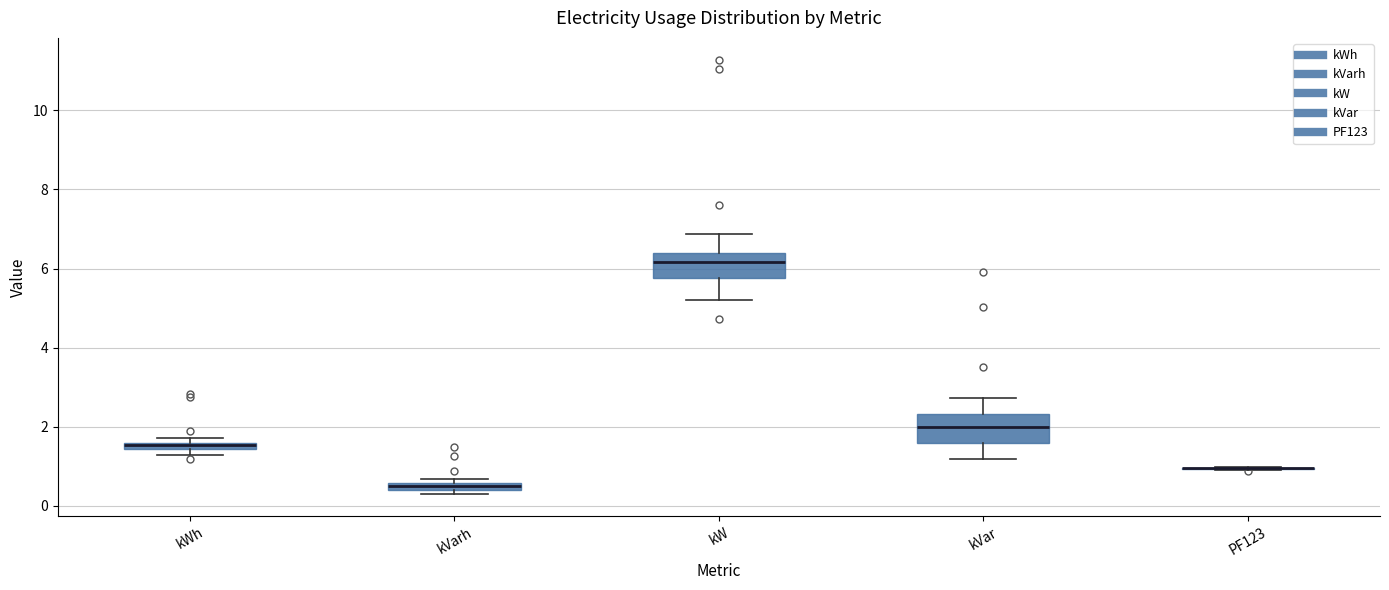

Where is the upper edge of the box for kVarh on the y-axis? The values are not printed on the chart, so give them approximately, as read against the axis.

0.6